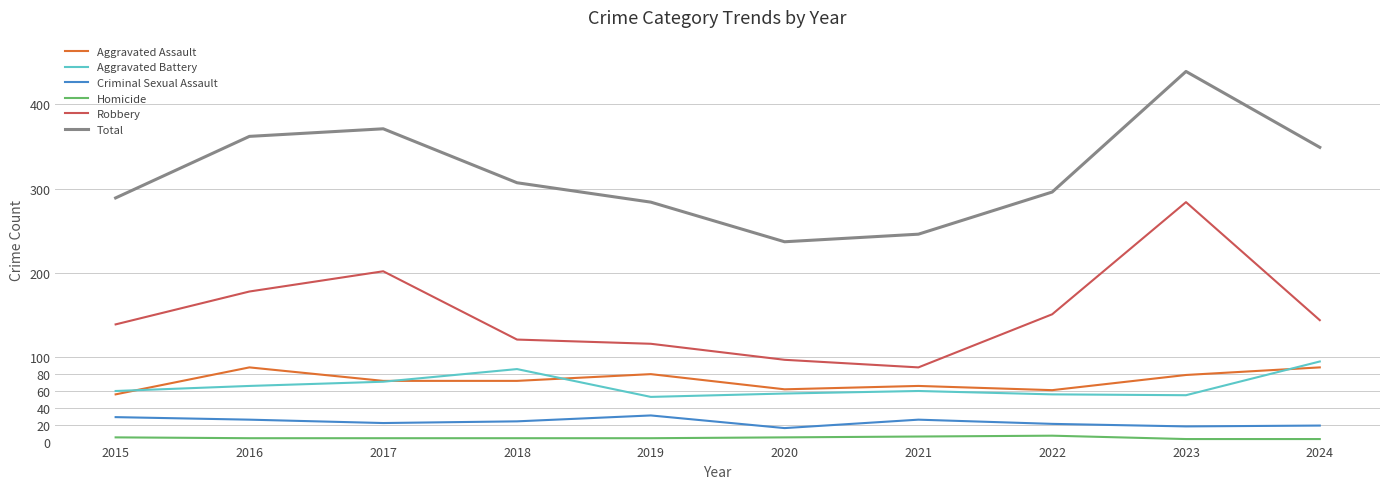

True or false: Aggravated Battery has a value of 12 at 2019.

False